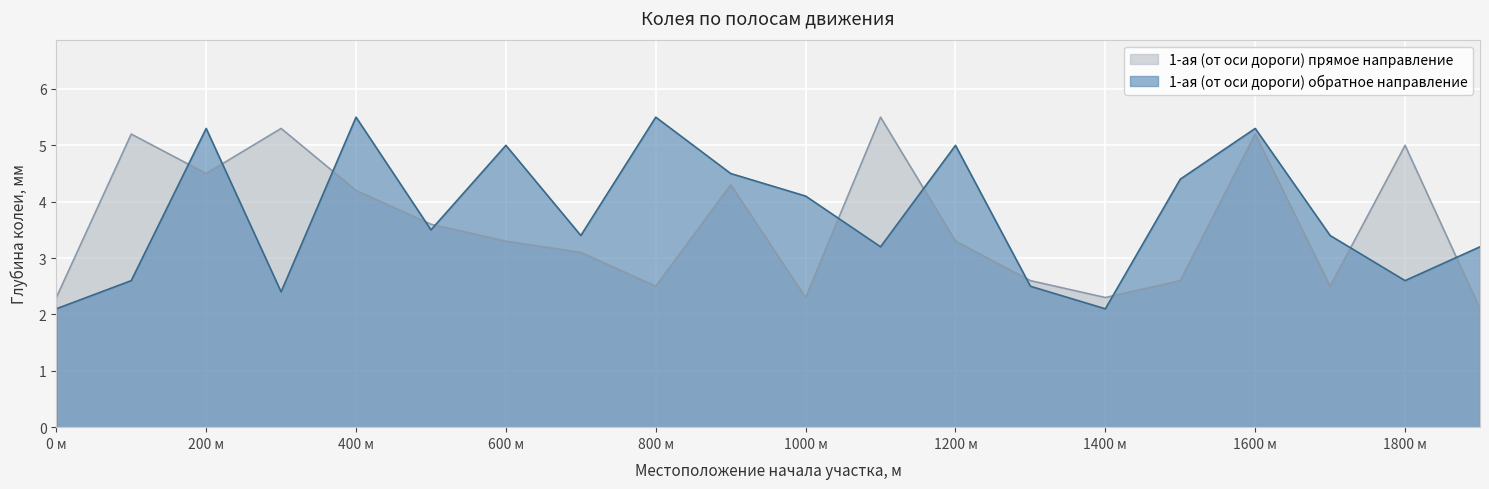

What is the value of the 1-ая (от оси дороги) обратное направление point at the 13th from the left?

5.0